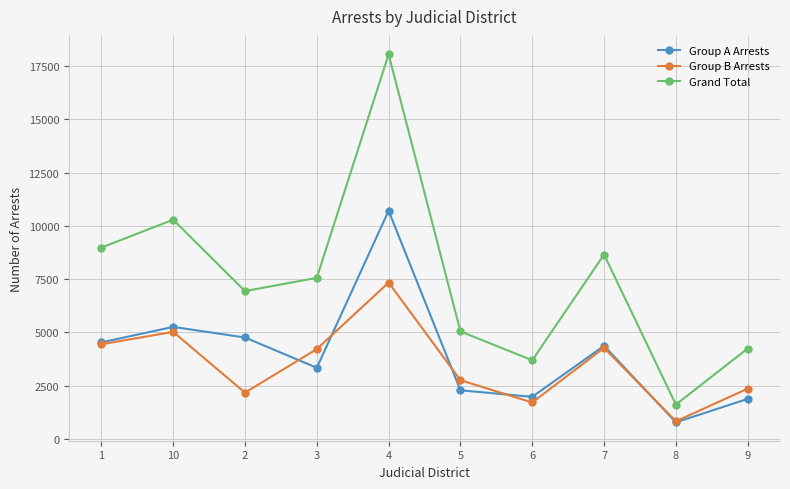

At which label does Group A Arrests first exceed 4375?

1